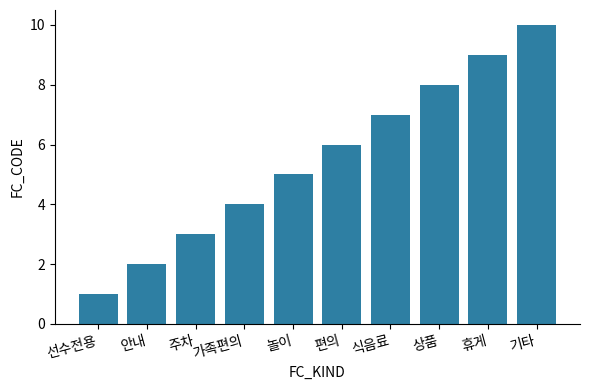

List the labels in order of value, smallest first.

선수전용, 안내, 주차, 가족편의, 놀이, 편의, 식음료, 상품, 휴게, 기타